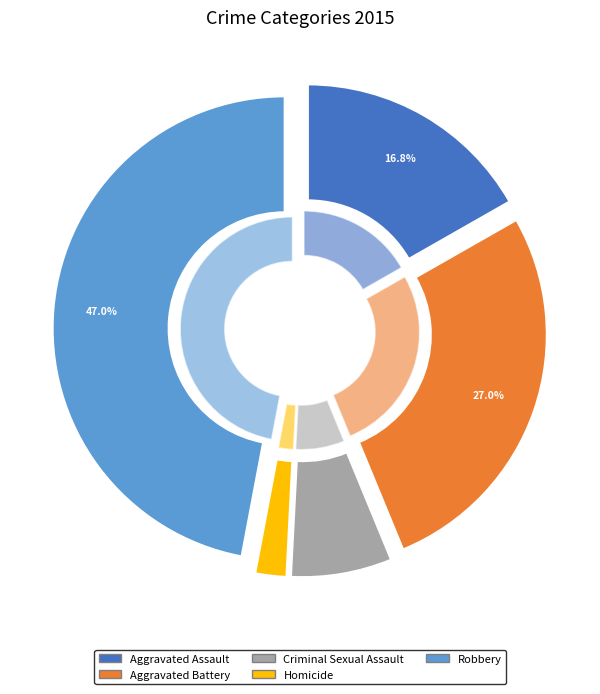

To the nearest percent, what portion does Aggravated Assault represent?

17%